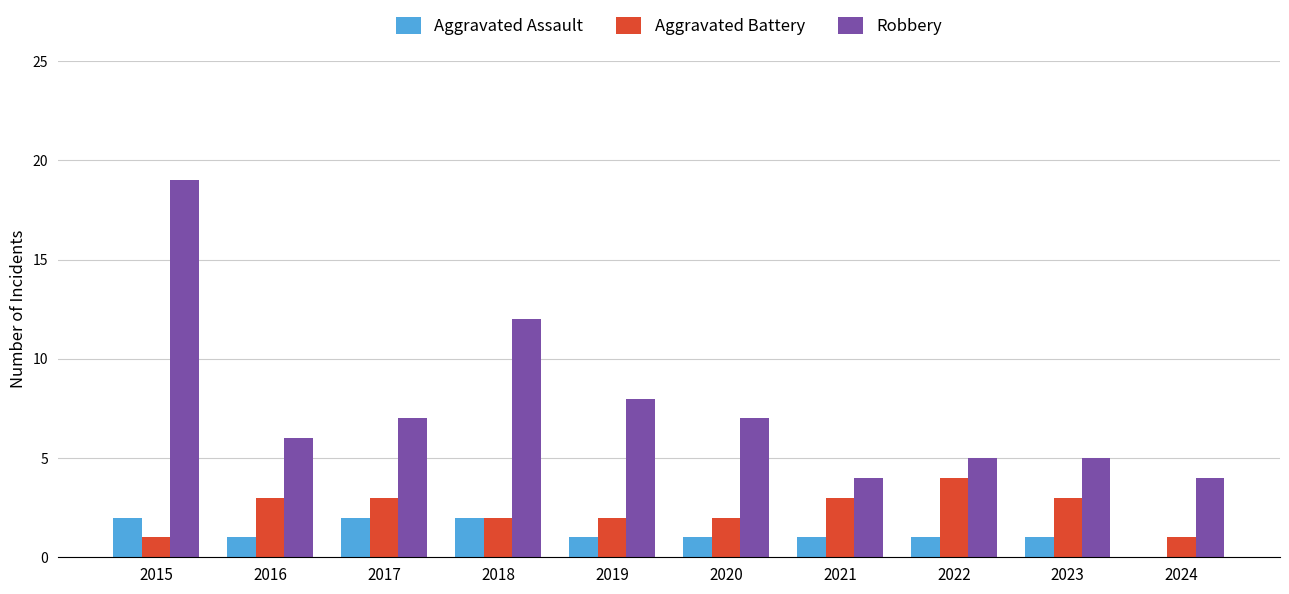

Count the number of data series in this chart.

3